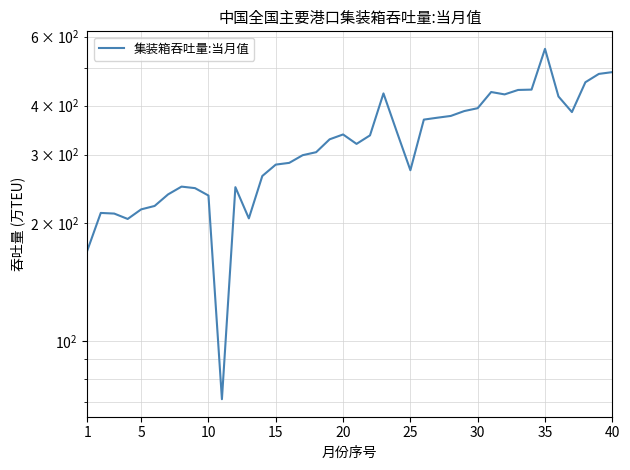

What is the value of the 12th point from the left?

247.6